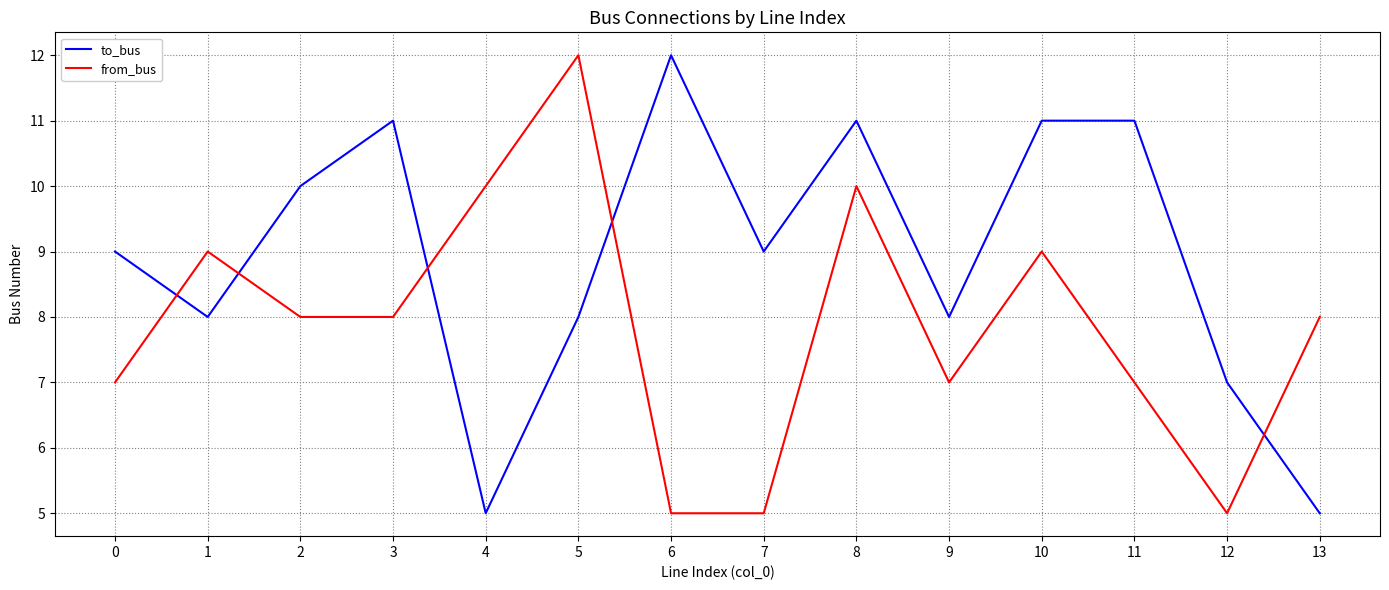

Between 8 and 11, which series saw the biggest shift?

from_bus